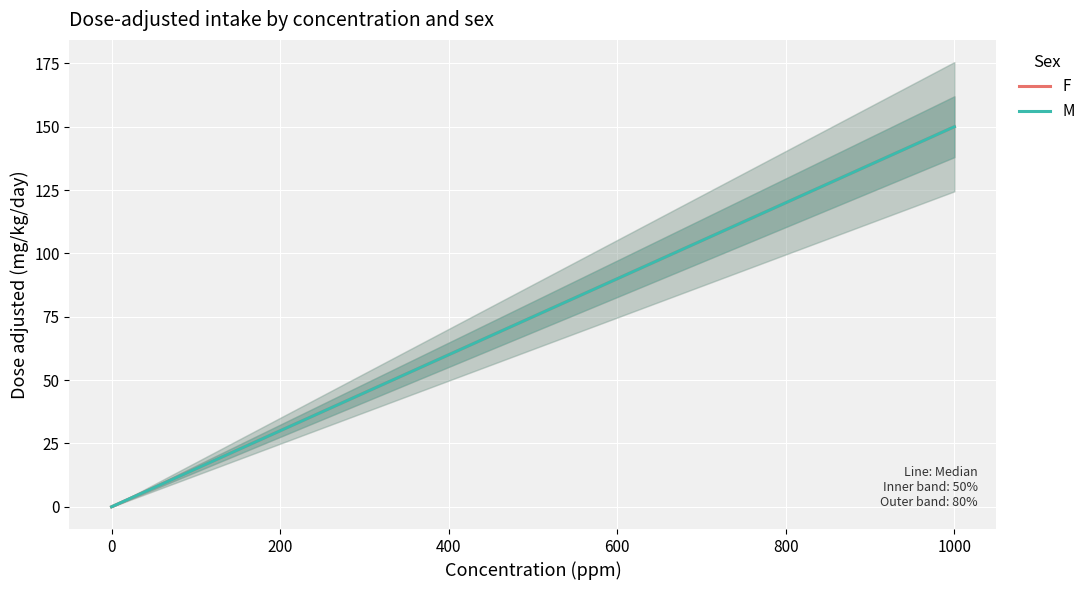

True or false: M and F intersect in this chart.

False